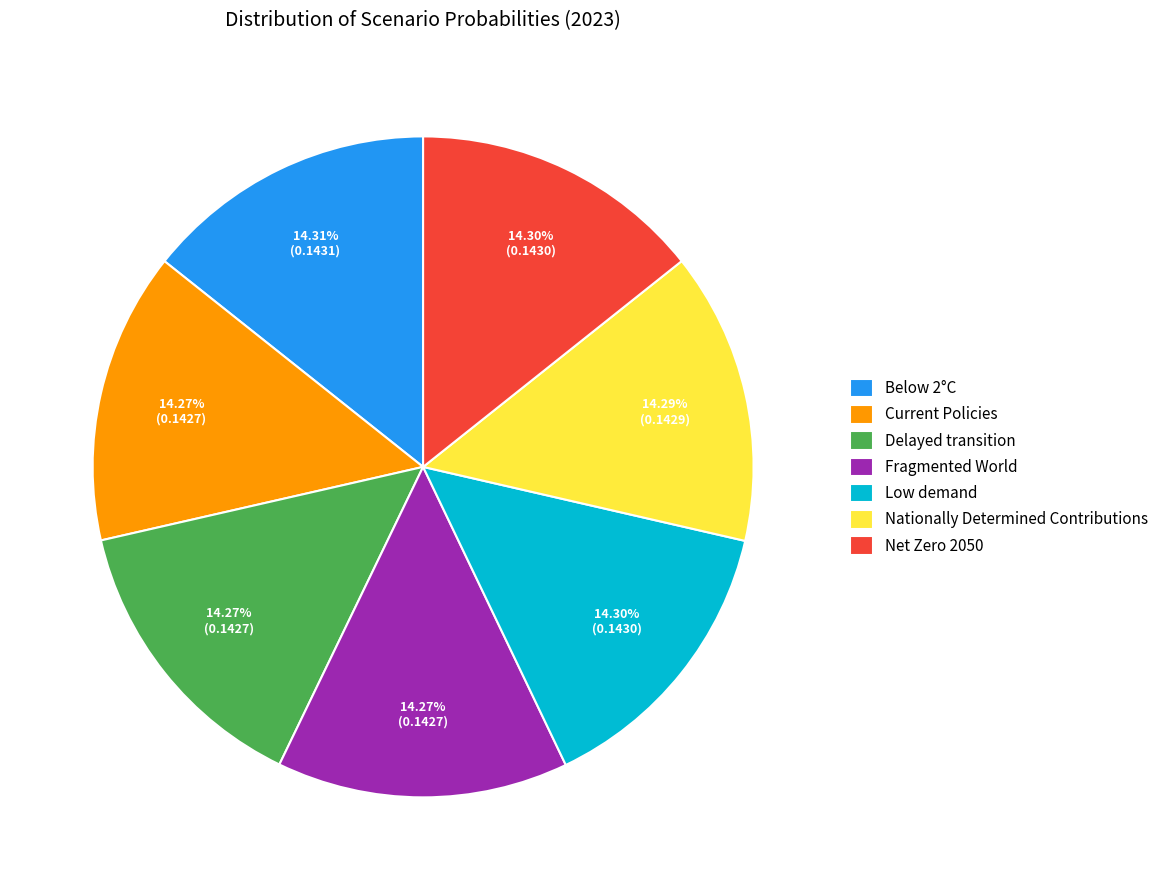

How many slices are in this pie chart?

7